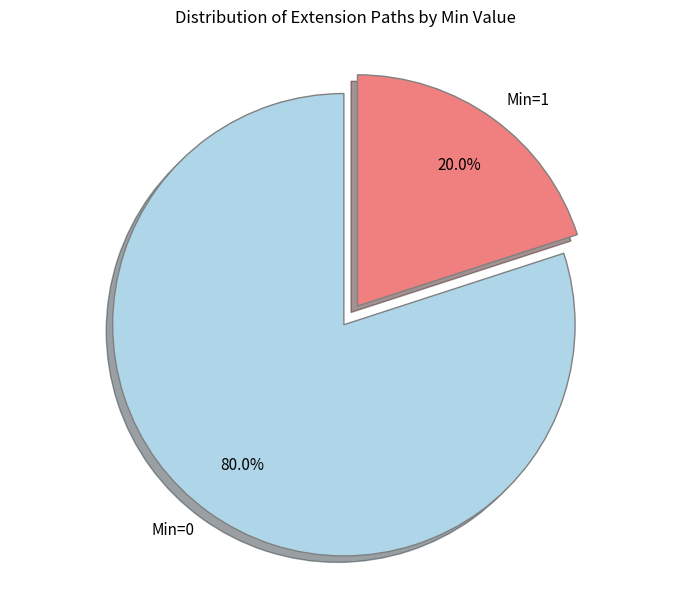

Count the number of slices in the pie.

2